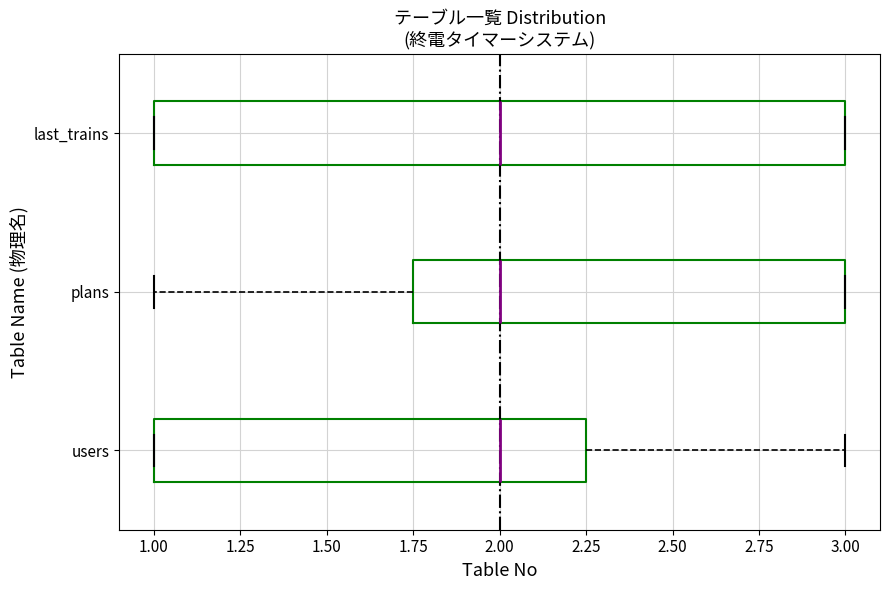

Reading bottom to top, transcribe this box plot: for each box, give where its median line is, the range the box spans, and where its two whiskers end, as read against the x-axis. The values are not printed on the chart, so give them approximately, as read against the axis.

users: median 2.00, box 1.00 to 2.25, whiskers 1.00 to 3.00
plans: median 2.00, box 1.75 to 3.00, whiskers 1.00 to 3.00
last_trains: median 2.00, box 1.00 to 3.00, whiskers 1.00 to 3.00